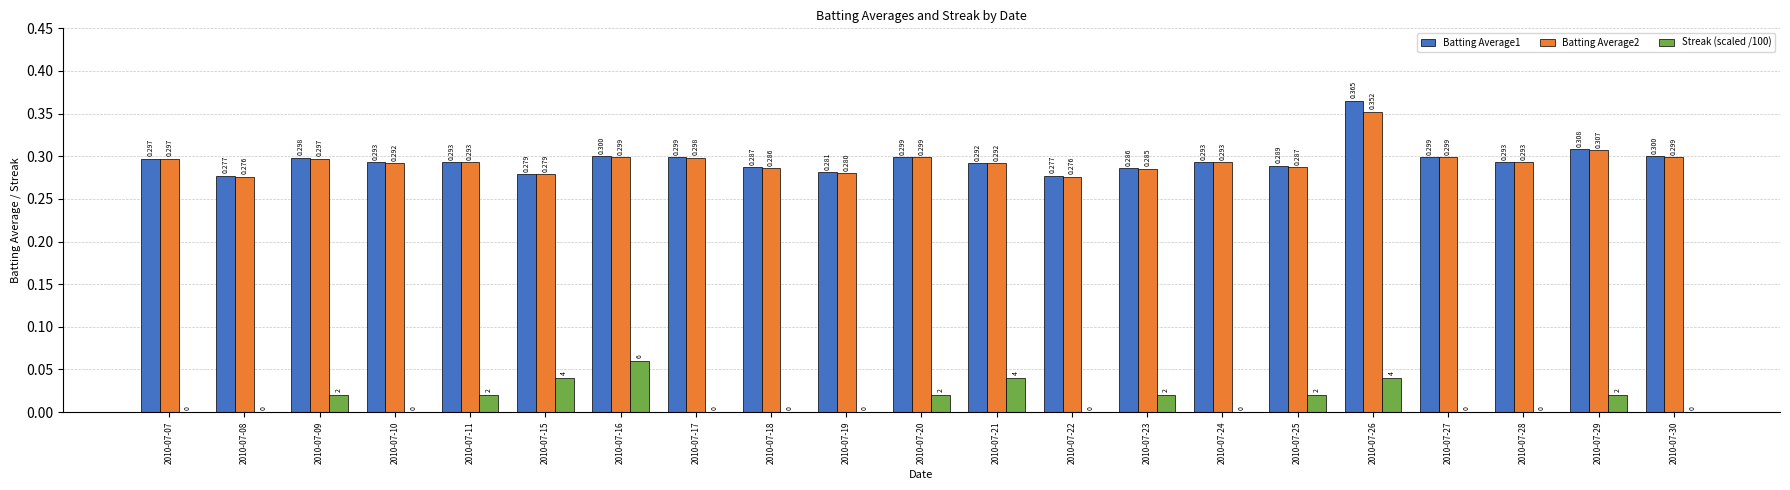

Are the bars horizontal?

No